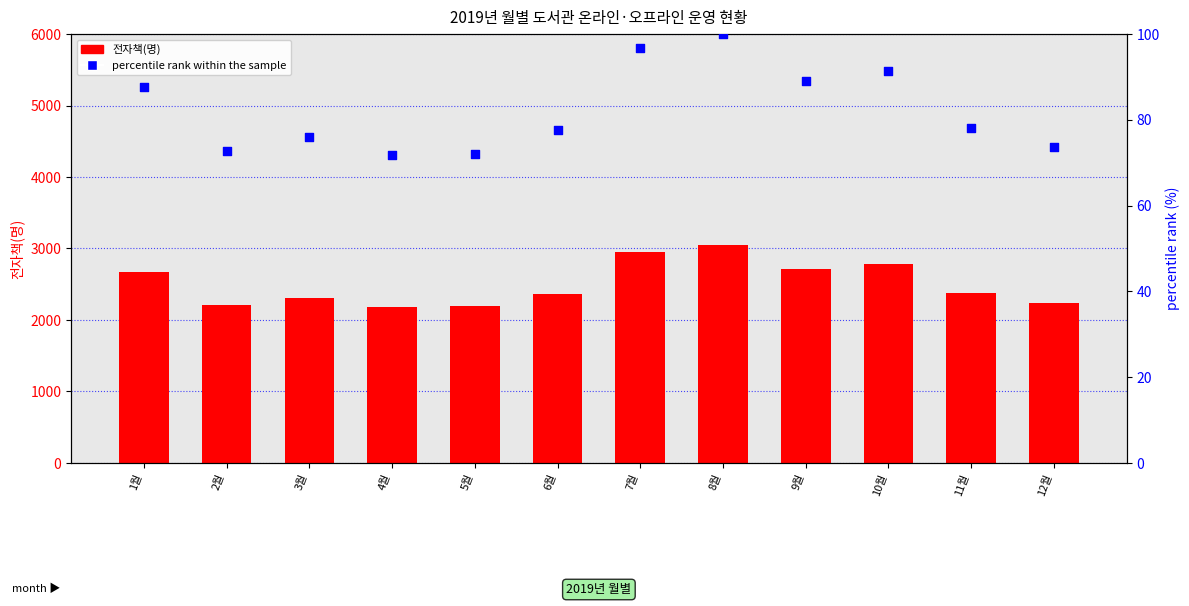

Which series contains the lowest Y value?

percentile rank within the sample